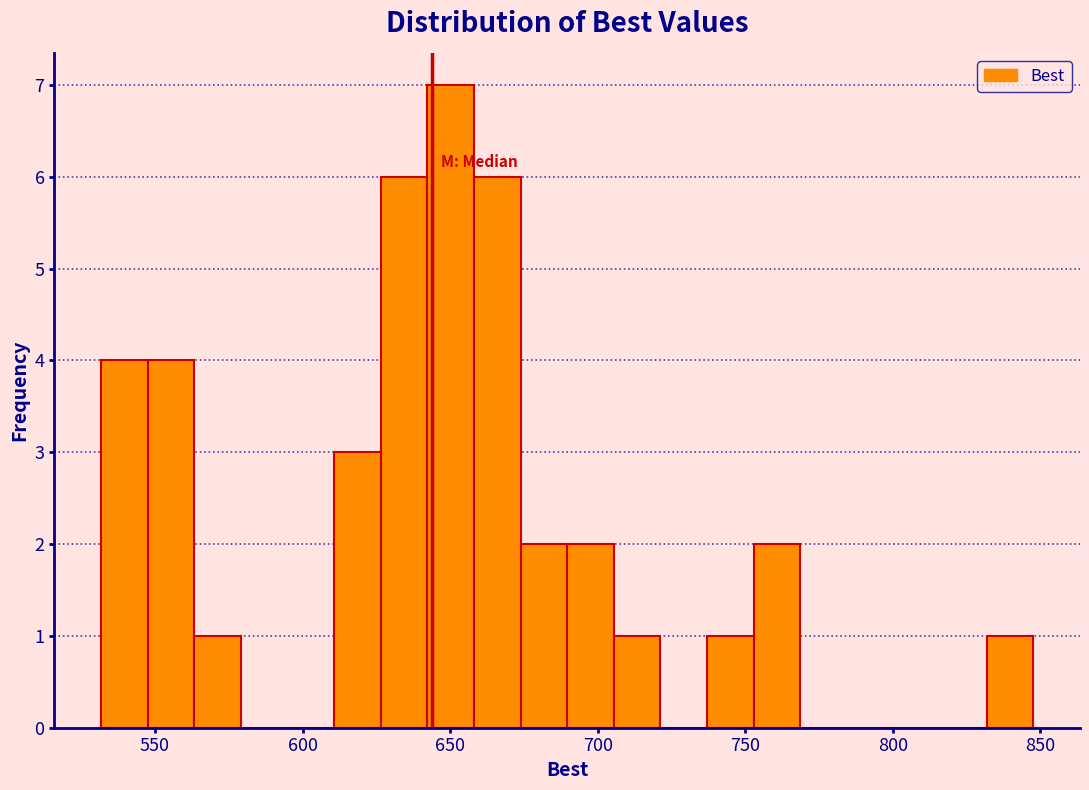

Read against the x-axis, roughly where is the centre of the tallest bar?

650